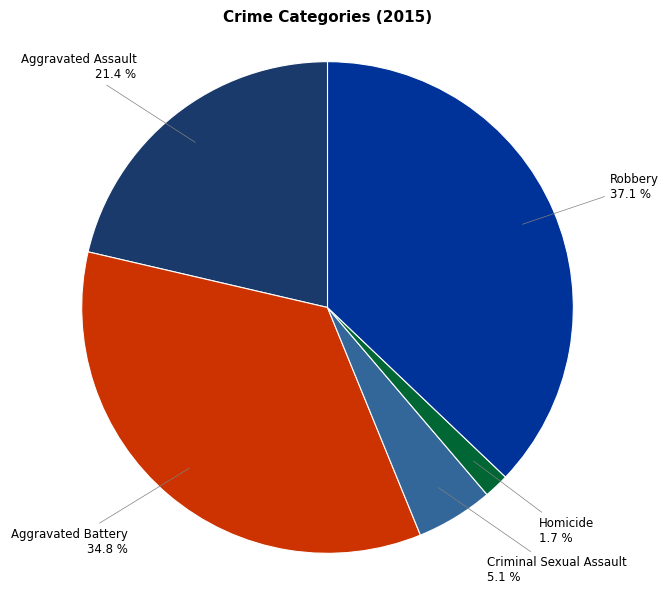

Is there any slice that represents more than half of the pie?

No